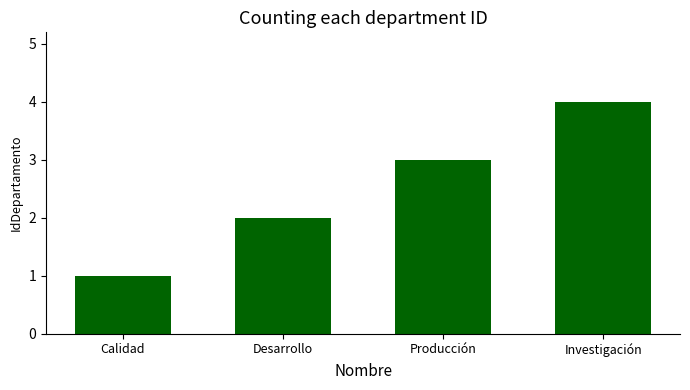

How many data points are less than 3?

2